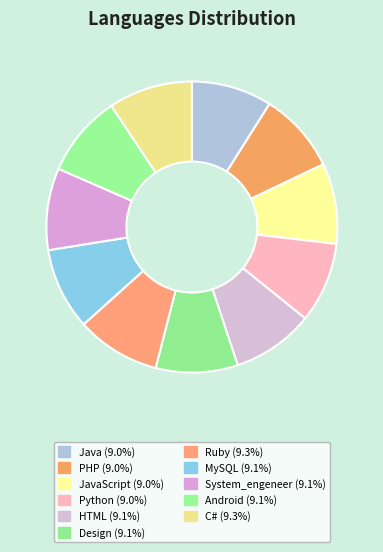

Count the number of slices in the pie.

11